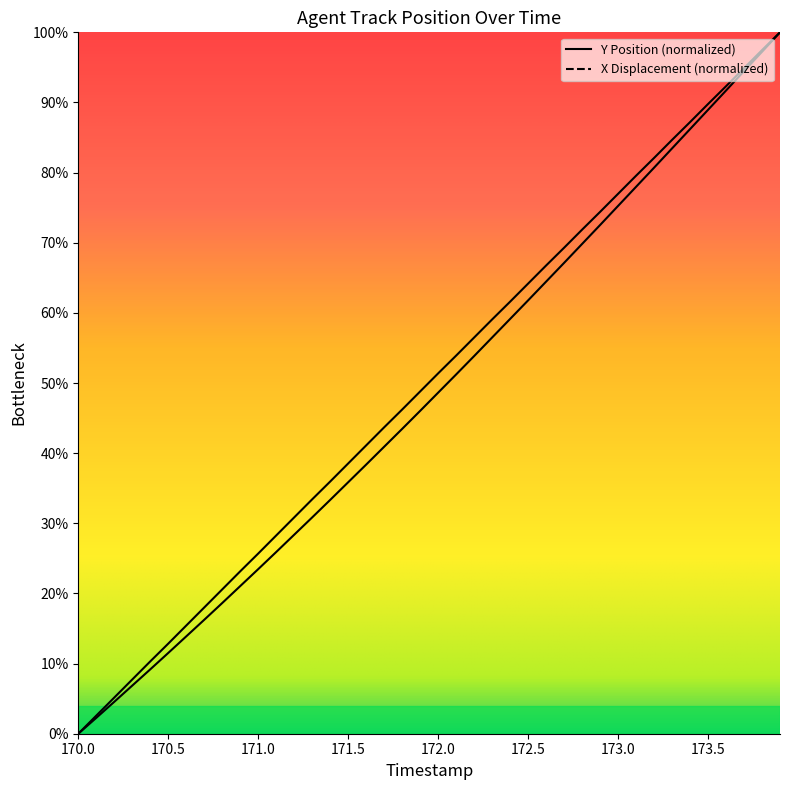

True or false: Y has a value of 71.9 at 172.8.

True